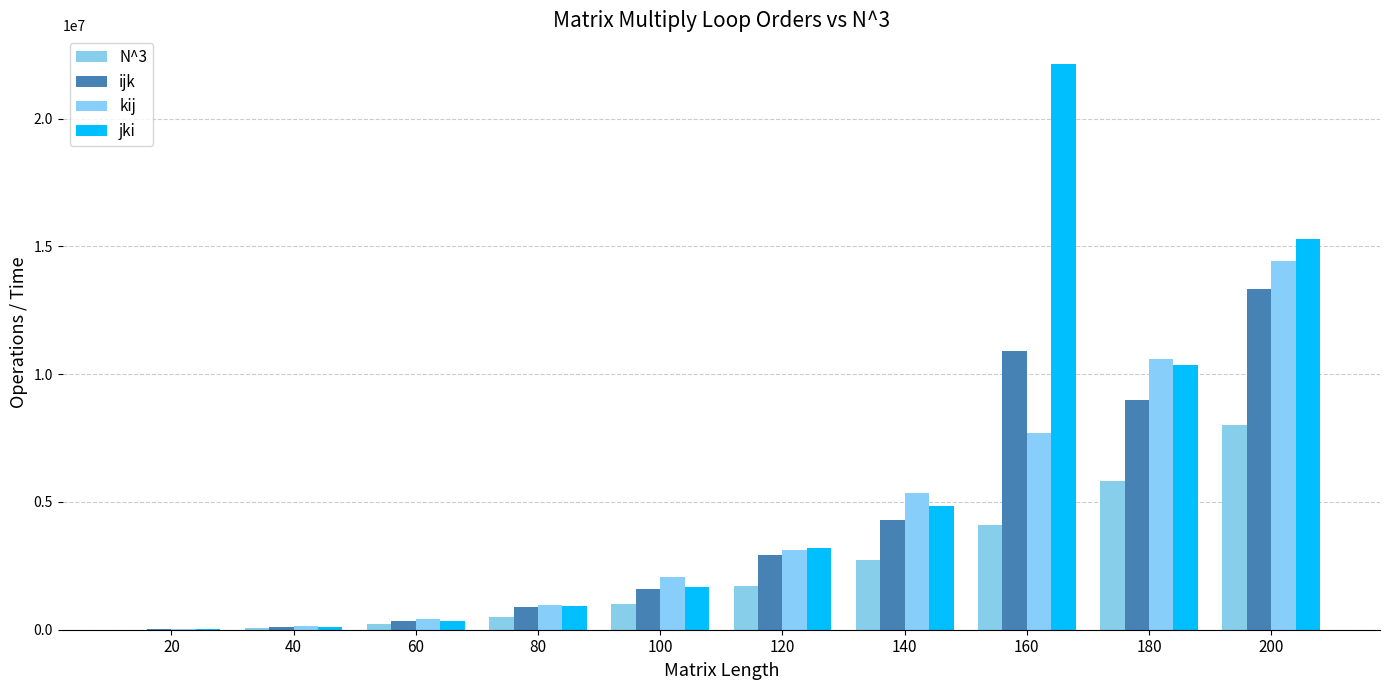

What is the difference between the highest and lowest values at 40?

70114